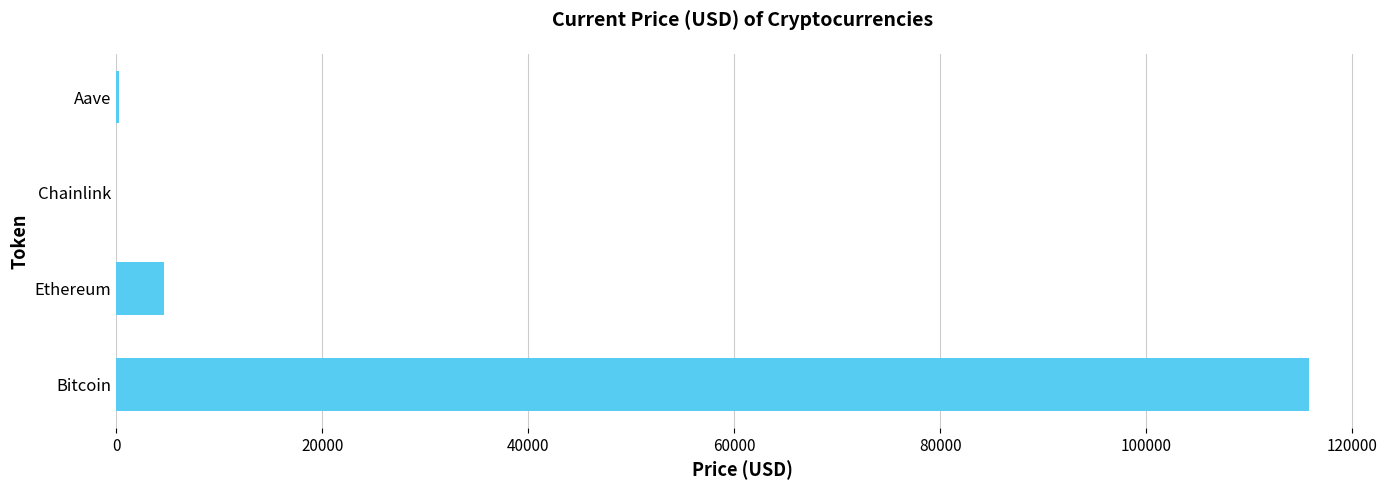

How many distinct data groups are displayed?

1